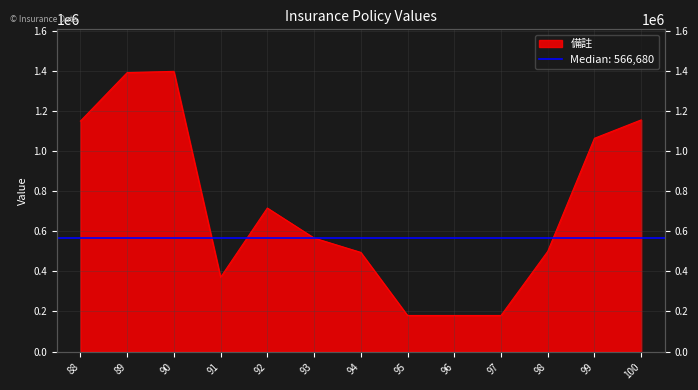

List the labels in order of value, smallest first.

95, 96, 97, 91, 94, 98, 93, 92, 99, 88, 100, 89, 90